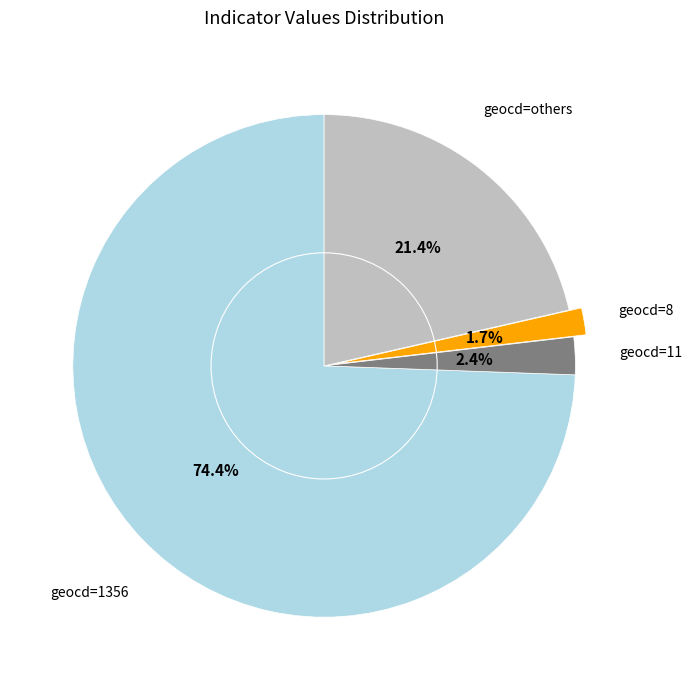

Does any single category account for the majority?

Yes